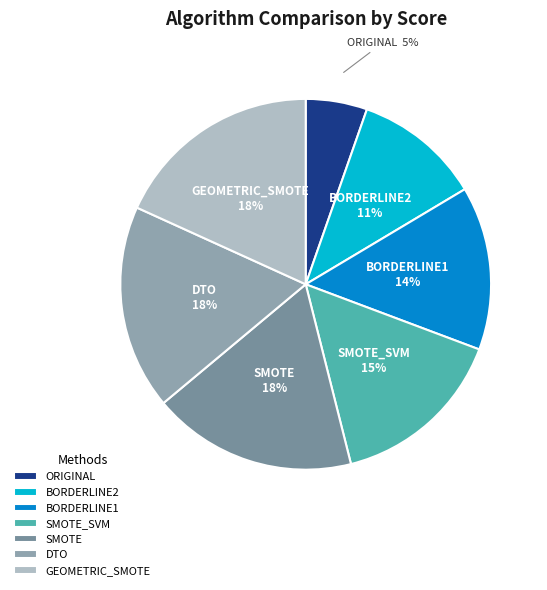

True or false: ORIGINAL accounts for 5% of the total.

True